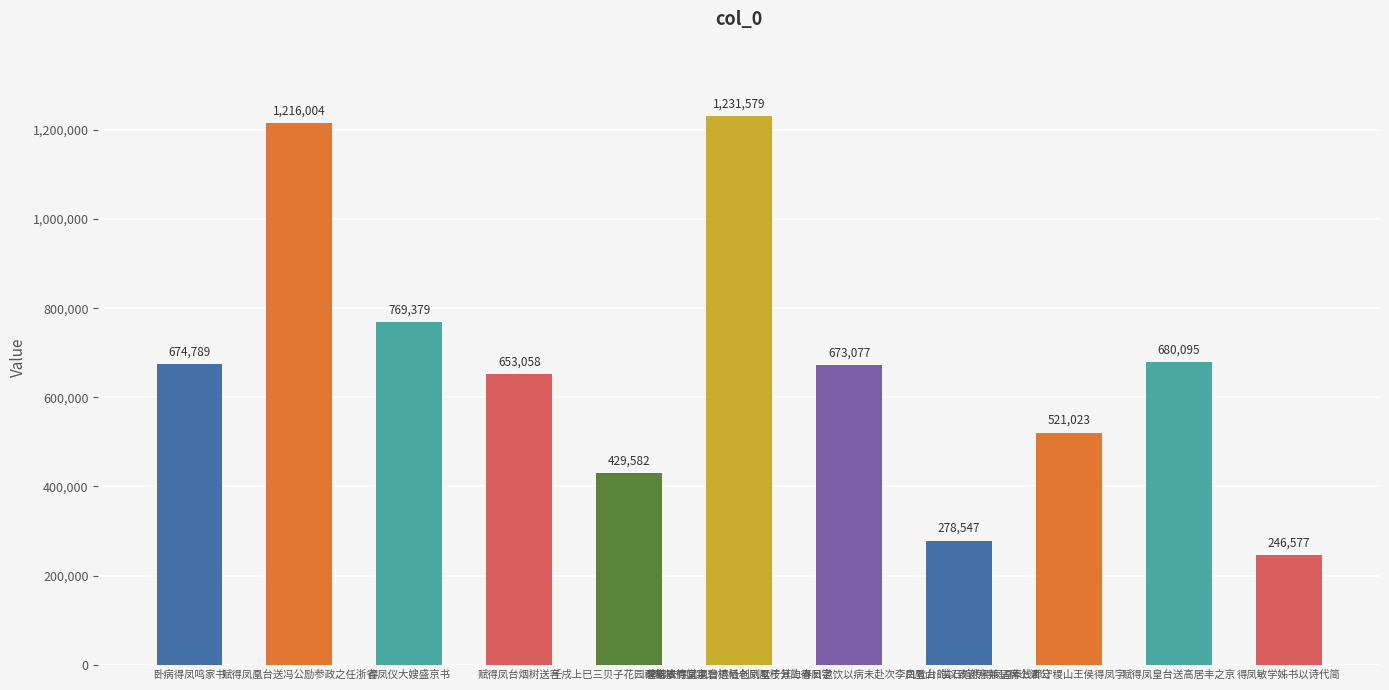

List the labels in order of value, largest first.

碧梧翠竹堂以碧梧栖老凤凰枝分韵得凤字, 赋得凤凰台送冯公励参政之任浙省, 得凤仪大嫂盛京书, 赋得凤皇台送高居丰之京, 卧病得凤鸣家书, 李锦衣得凤凰台遗址创别墅于其上春日邀饮以病未赴次李白登台韵以致谢意兼呈席上诸公, 赋得凤台烟树送客, 奉饯郡守稷山王侯得凤字, 壬戌上巳三贝子花园禊集拈得凤字, 凤凰山·凿石暄传得凤凰, 得凤敏学姊书以诗代简